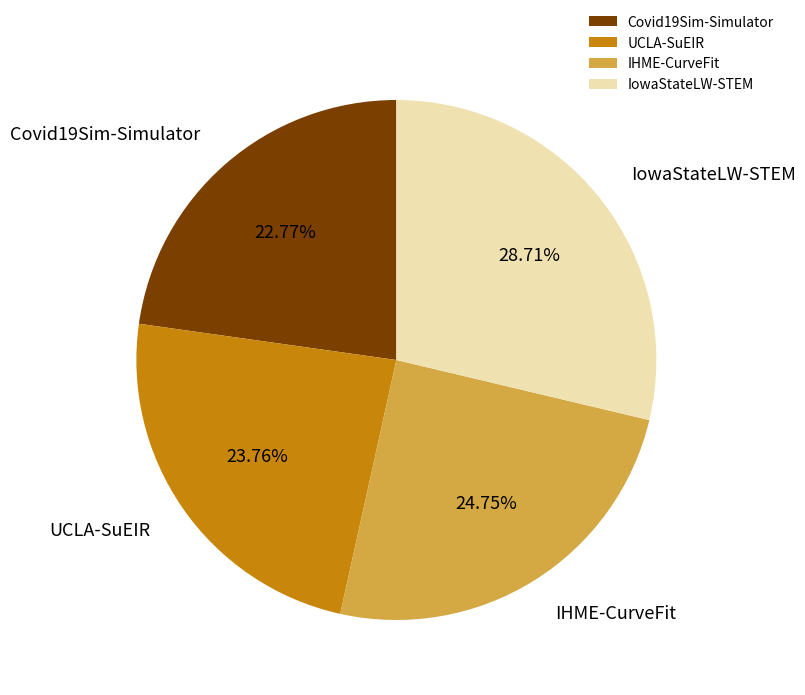

Which category has the biggest portion of the pie?

IowaStateLW-STEM